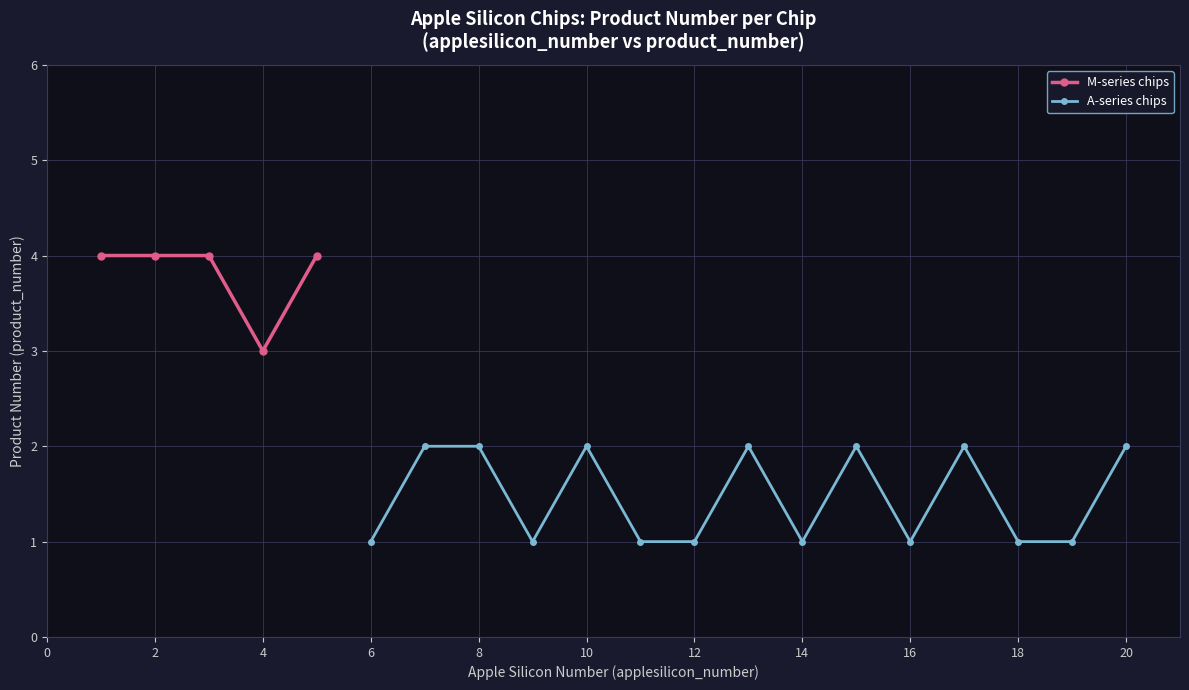

True or false: M-series chips has more than 2 interior local peaks.

False